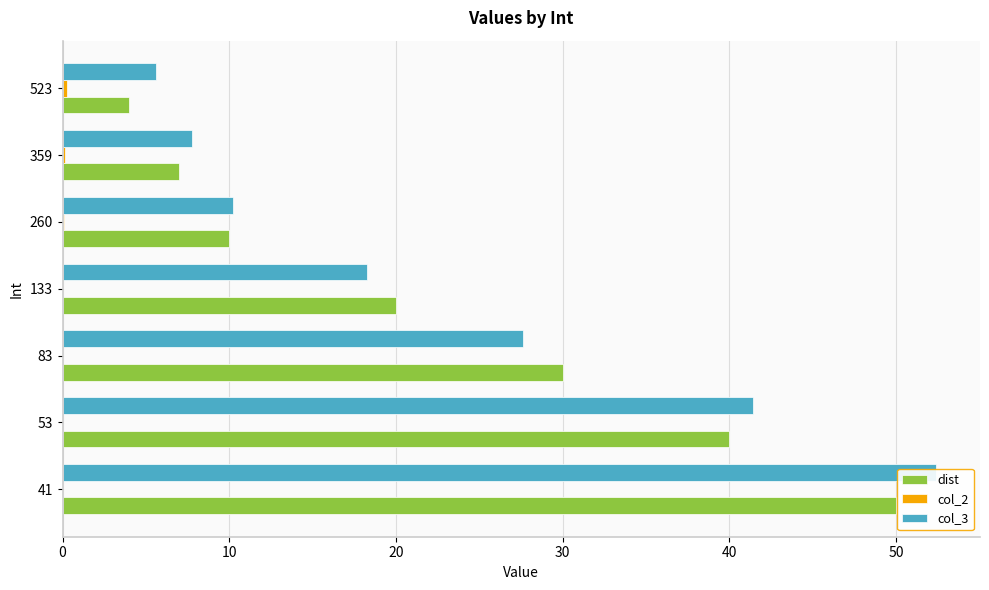

What is the average value of the col_3 series?

23.3